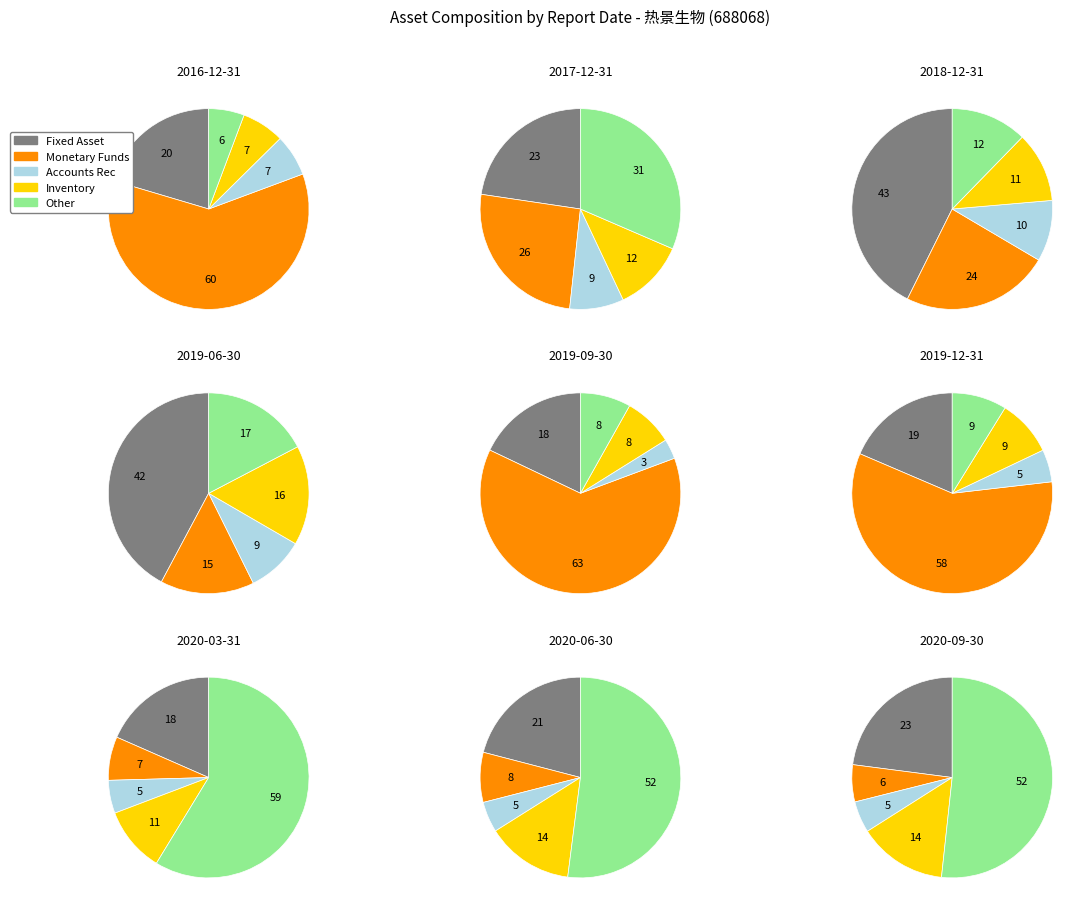

What is the change in value from 2016-12-31 to 2017-12-31?

+29535224.2